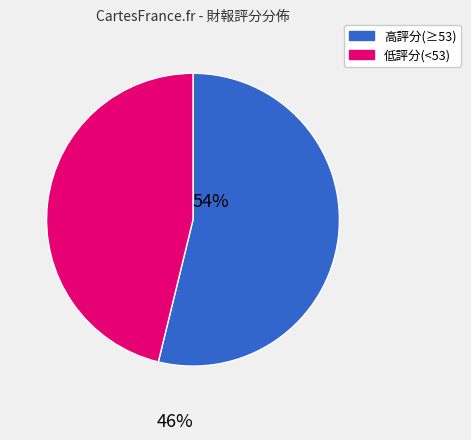

How many slices are in this pie chart?

2